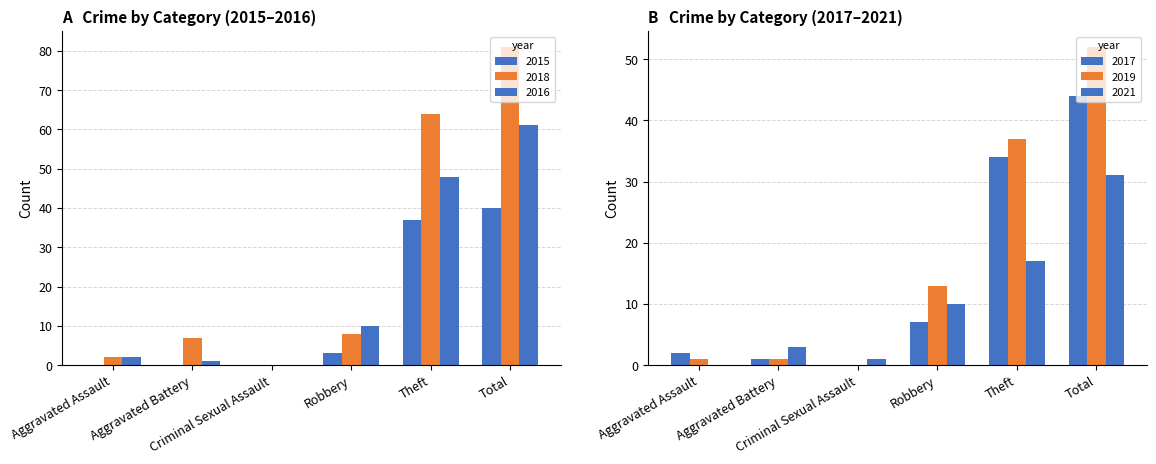

What position from the right is Aggravated Assault?

6